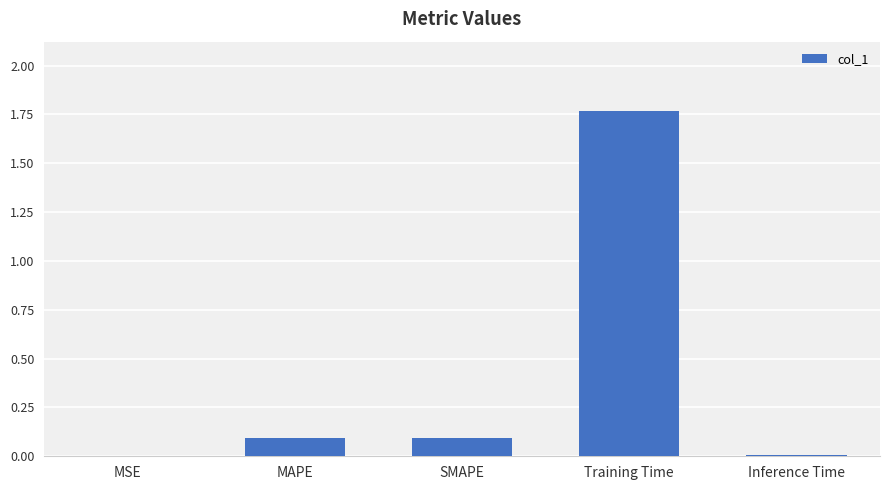

What is the change in value from MSE to Training Time?

+1.8